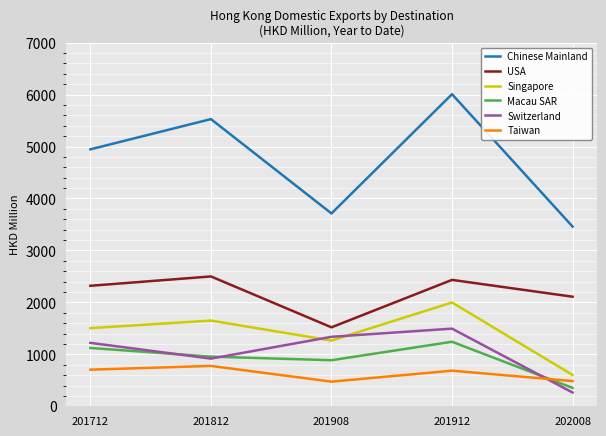

Is this an area chart (filled region under the line)?

No